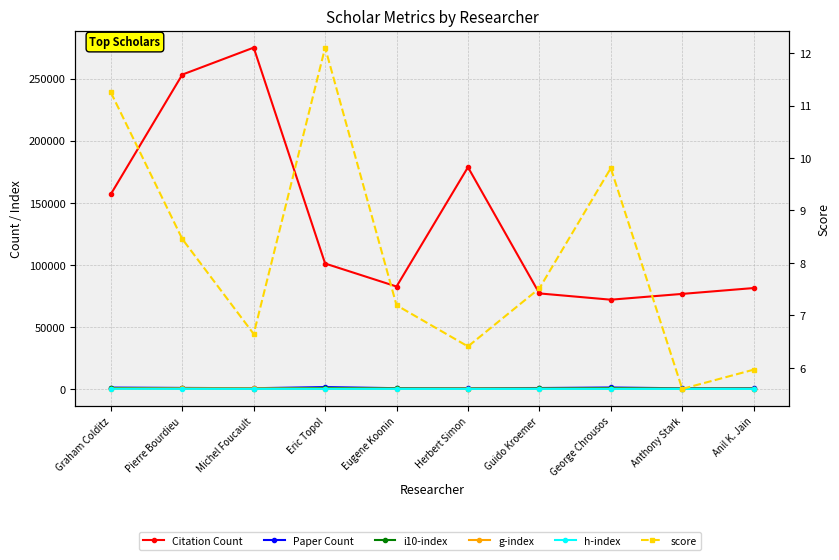

True or false: g-index and score cross at least once.

False